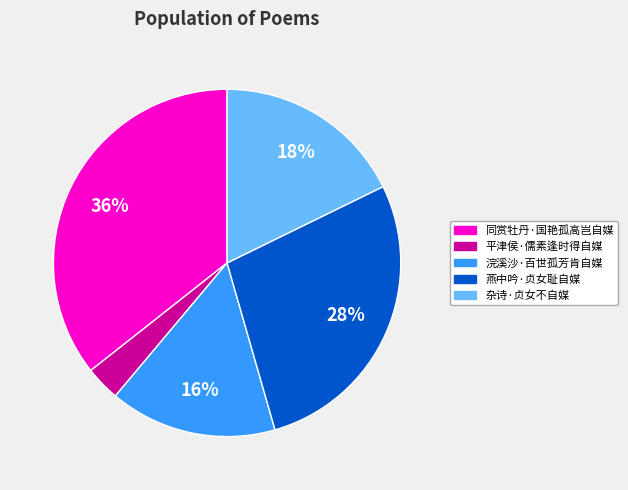

Count the number of slices in the pie.

5